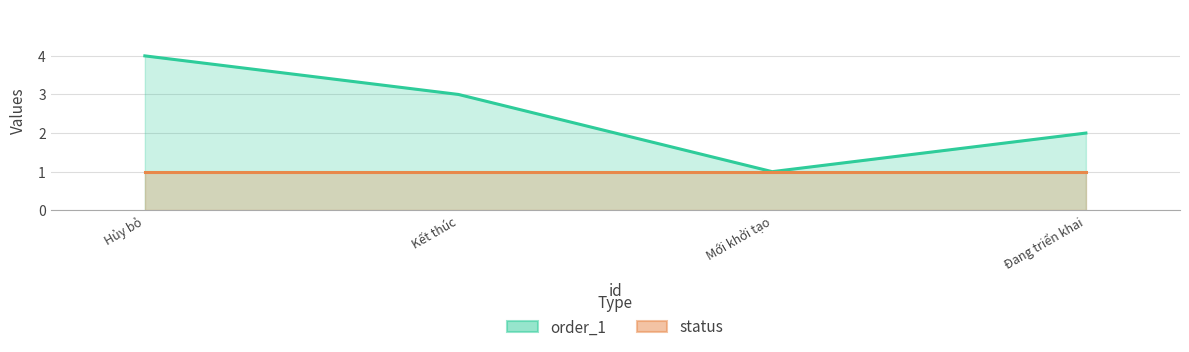

Where does the order_1 series first go above 3?

Hủy bỏ